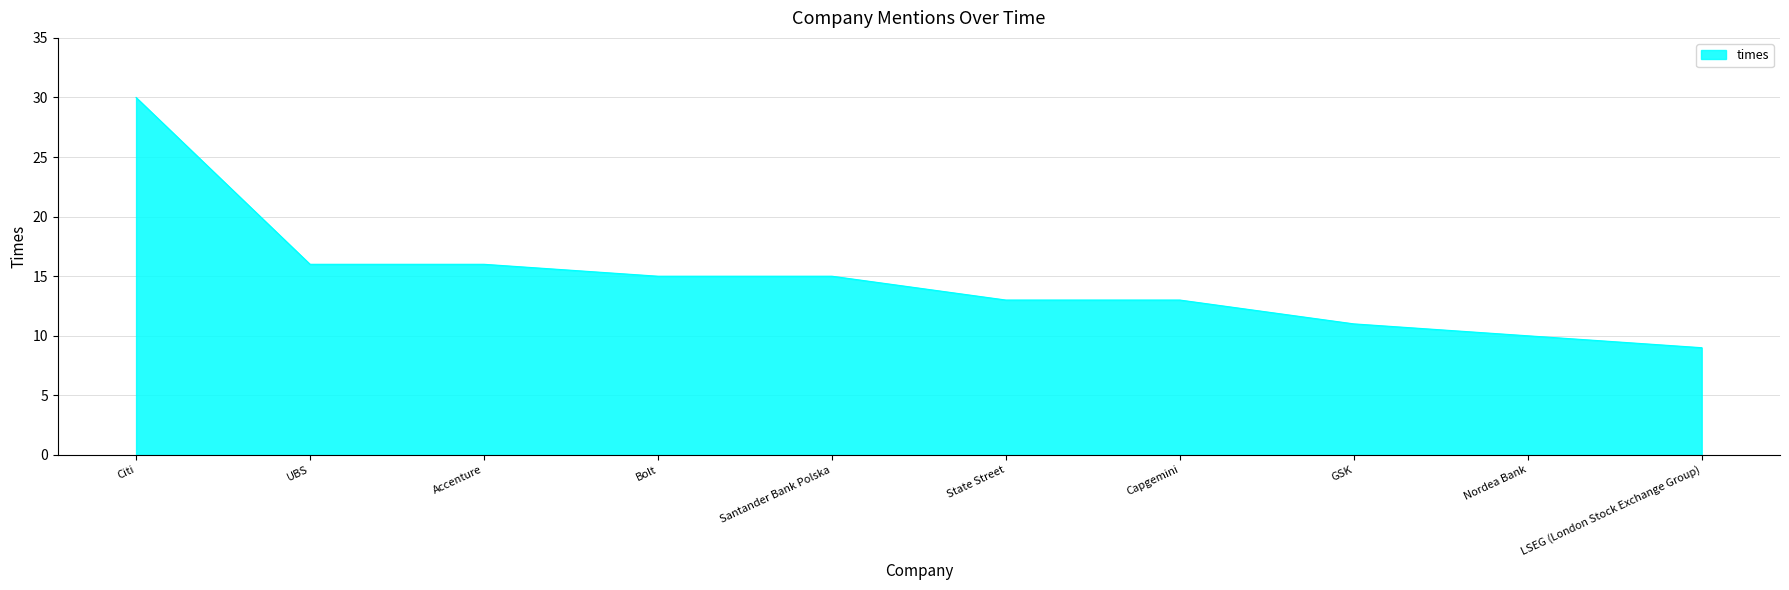

Reading left to right, extract all data points from this chart.

30	16	16	15	15	13	13	11	10	9